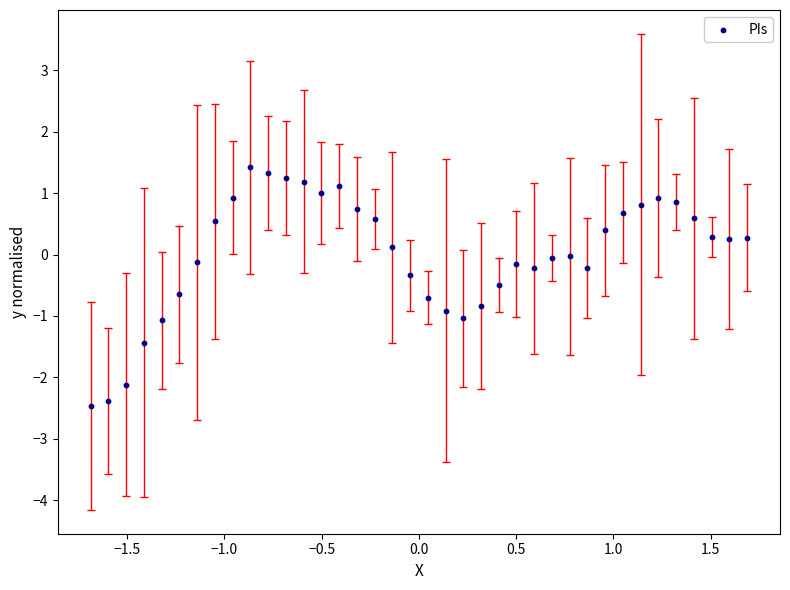

What is the range of X values (max minus min)?

3.4